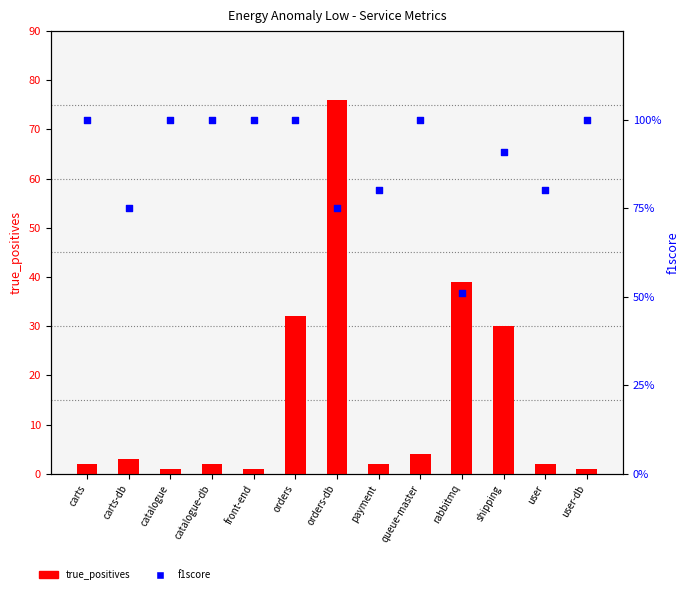

Which series has the largest total across all categories?

true_positives